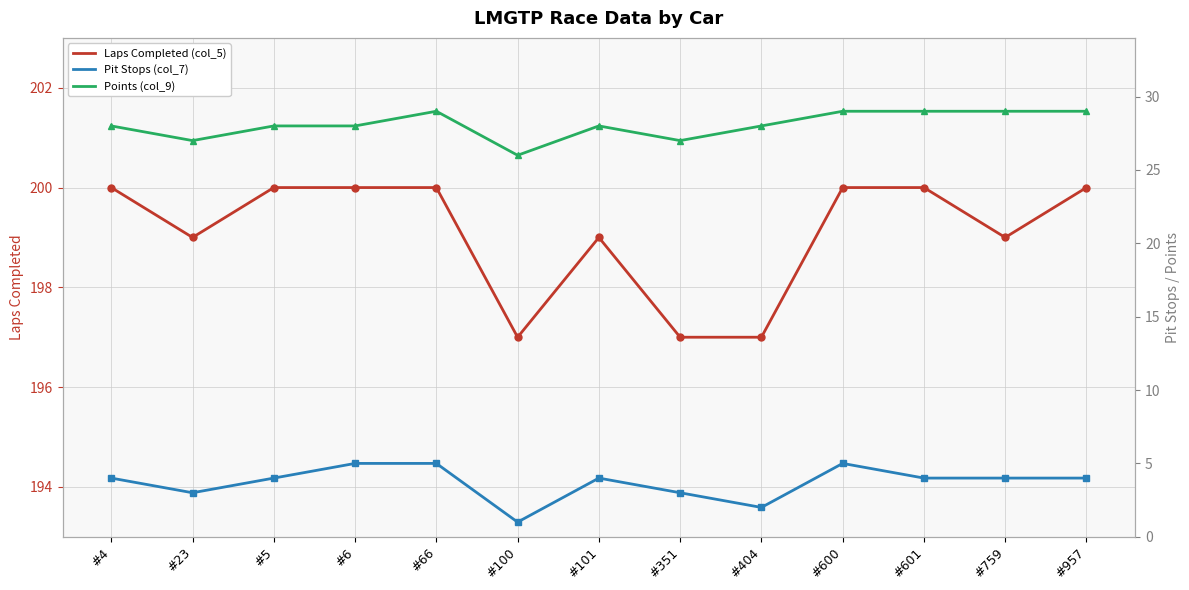

List the series in order of their peak value, lowest first.

Pit Stops (col_7), Points (col_9), Laps Completed (col_5)